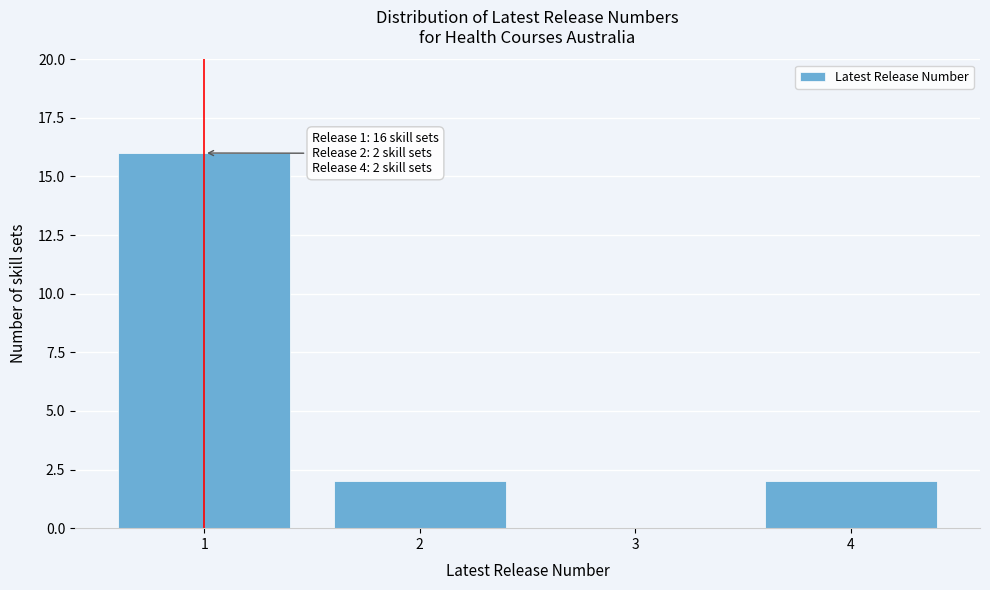

Which range on the x-axis has the tallest bar?

0.5 to 1.5